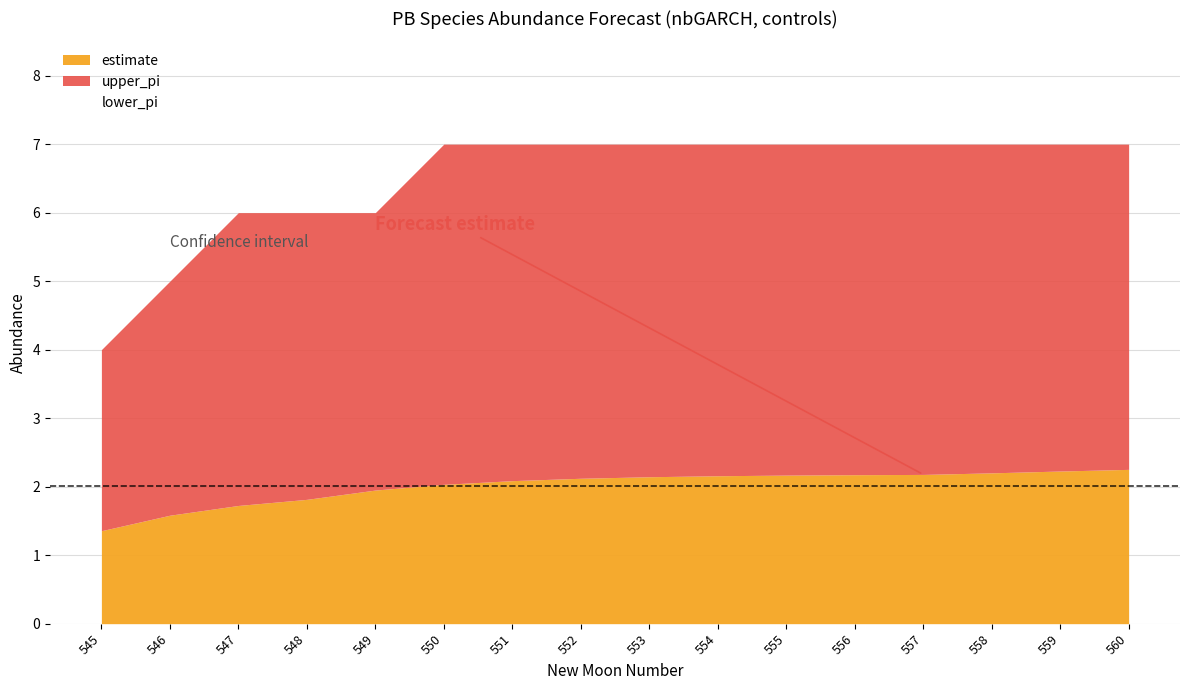

Reading left to right, what are all the values shown in this chart?

estimate: 545=1.4	546=1.6	547=1.7	548=1.8	549=2.0	550=2.0	551=2.1	552=2.1	553=2.1	554=2.2	555=2.2	556=2.2	557=2.2	558=2.2	559=2.2	560=2.3
upper_pi: 545=4.0	546=5.0	547=6.0	548=6.0	549=6.0	550=7.0	551=7.0	552=7.0	553=7.0	554=7.0	555=7.0	556=7.0	557=7.0	558=7.0	559=7.0	560=7.0
lower_pi: 545=0.0	546=0.0	547=0.0	548=0.0	549=0.0	550=0.0	551=0.0	552=0.0	553=0.0	554=0.0	555=0.0	556=0.0	557=0.0	558=0.0	559=0.0	560=0.0